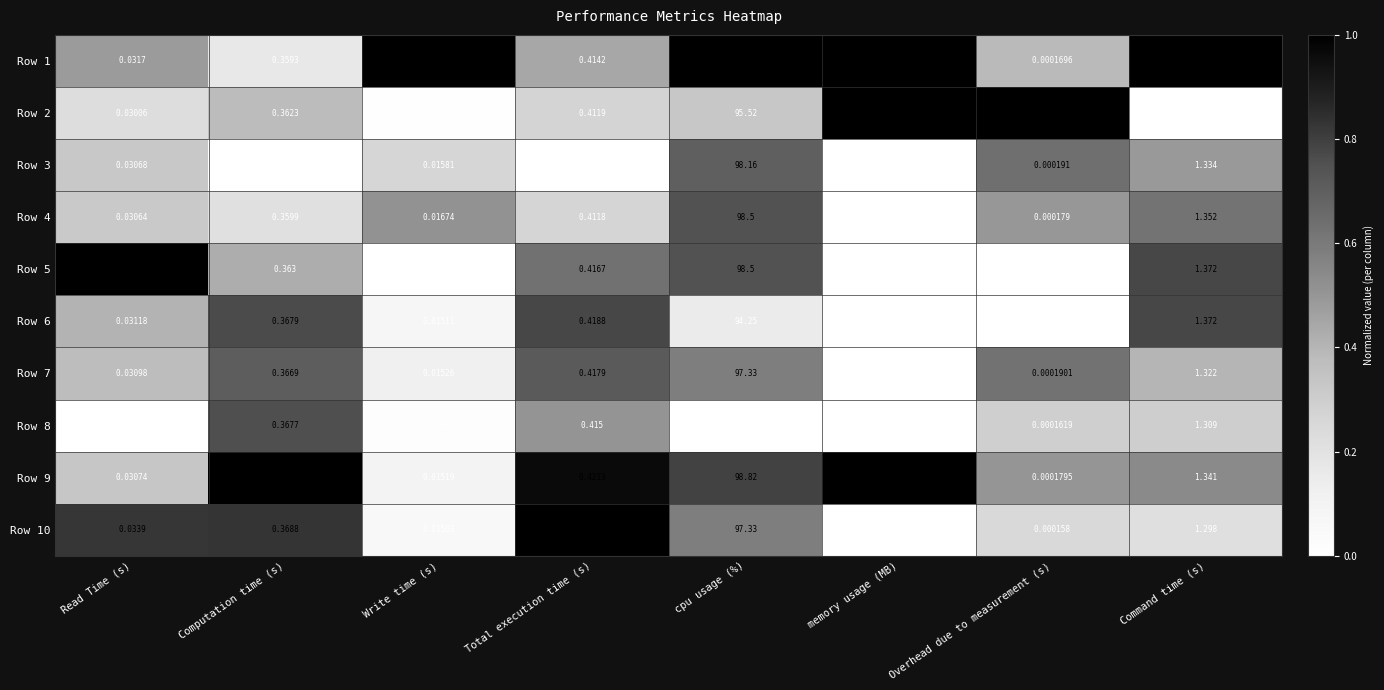

Is the value of Row 2 at Read Time (s) greater than the value of Row 10 at Total execution time (s)?

No